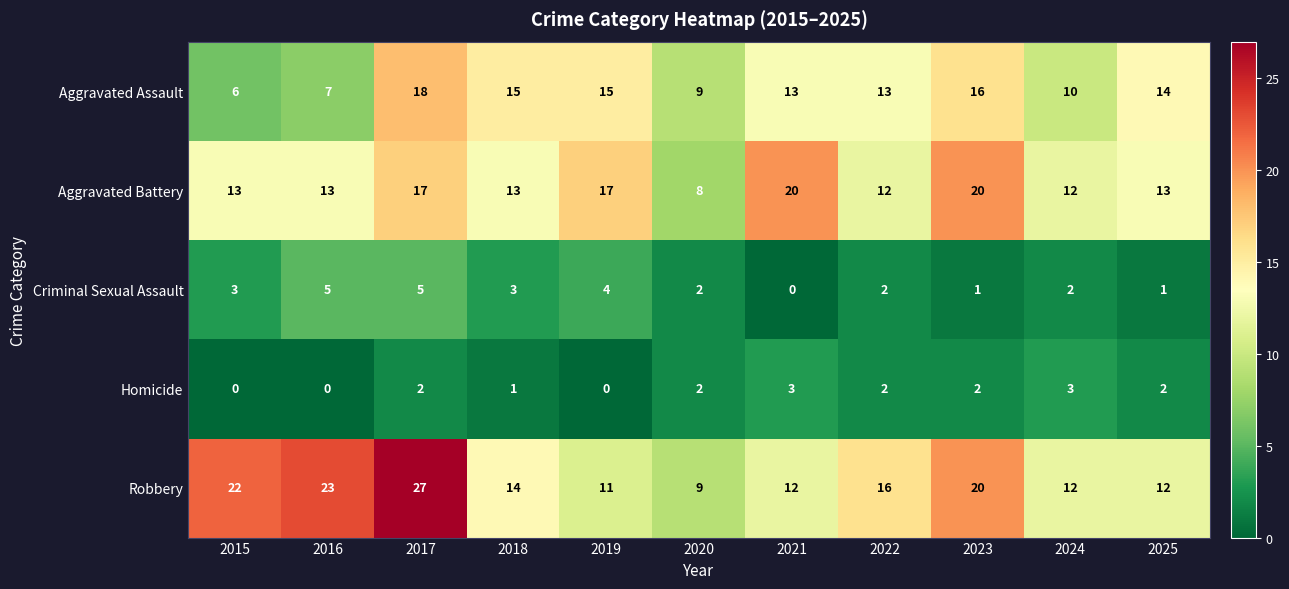

Is it true that Robbery equals 7 at 2025?

False